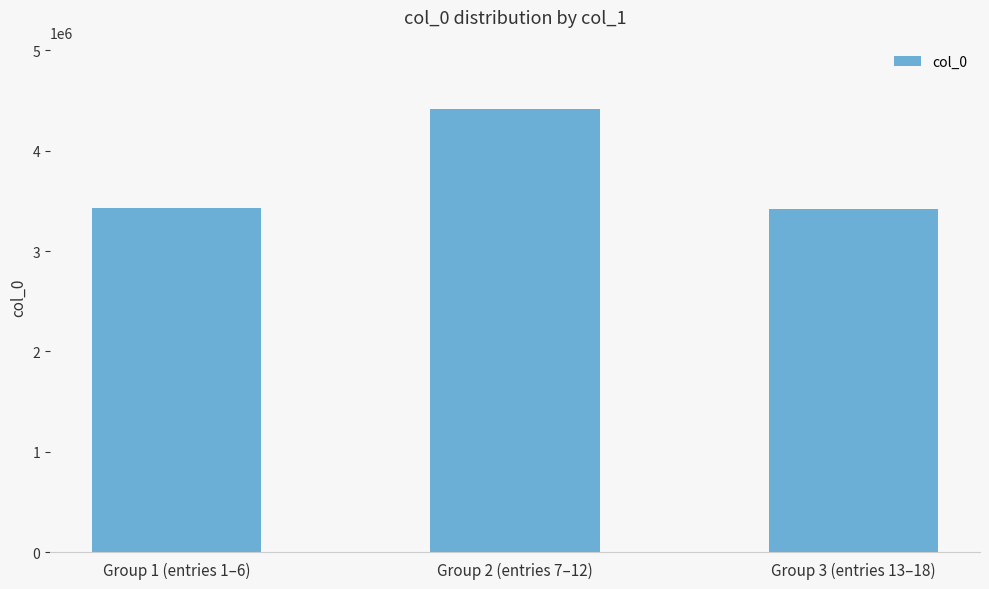

The value at Group 3 (entries 13–18) is 3421489. True or false?

True